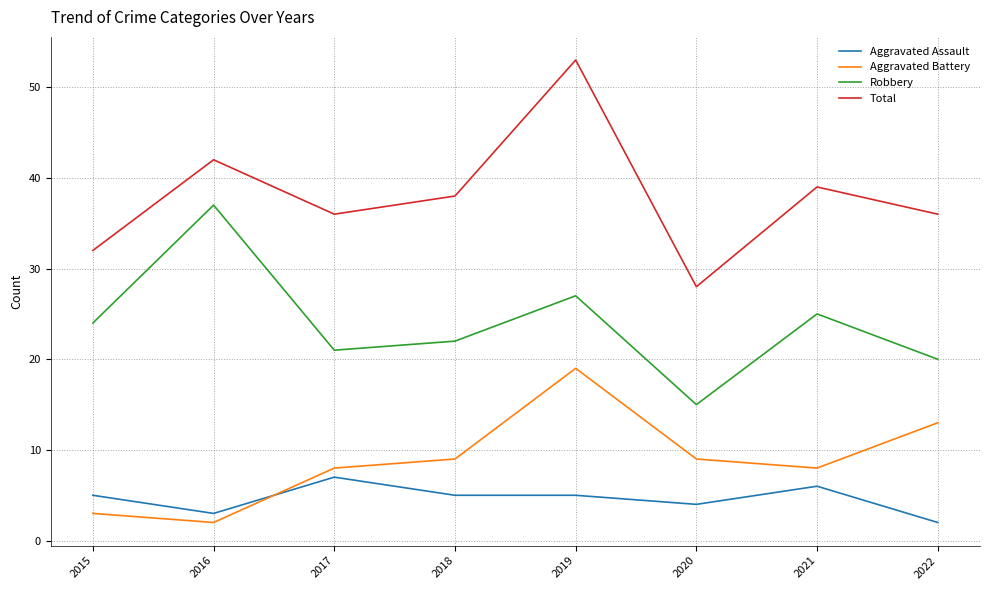

What is the sum of all Robbery values?

191